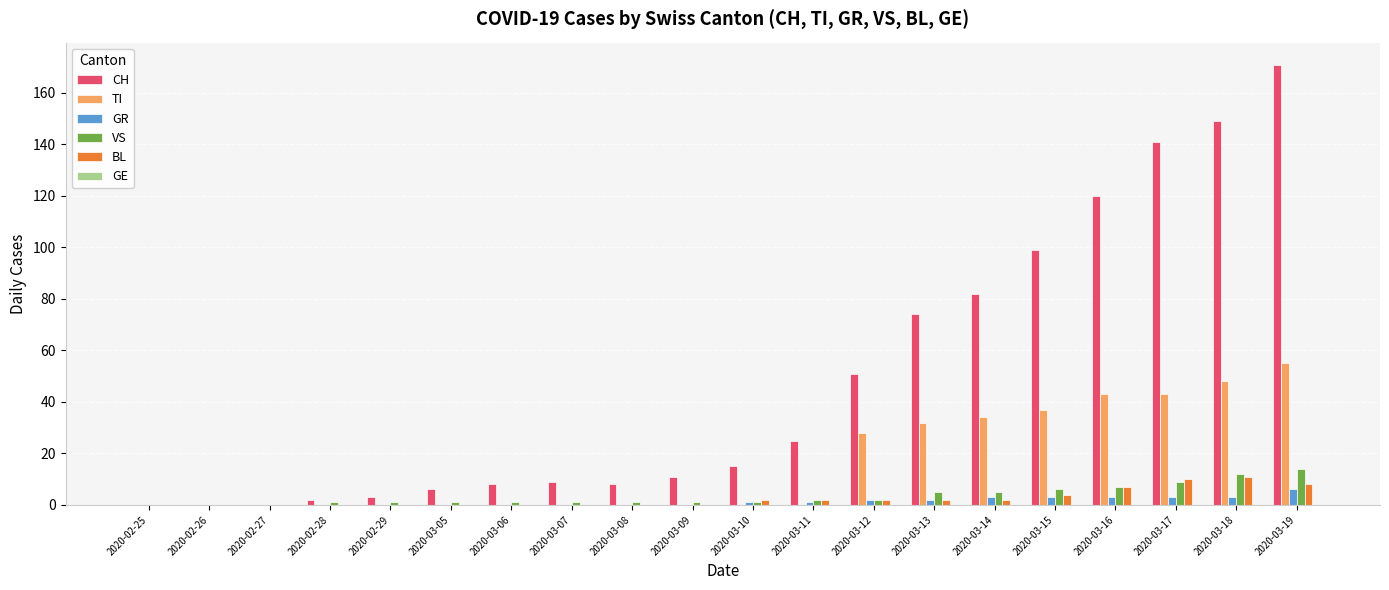

Which series has the largest total across all categories?

CH